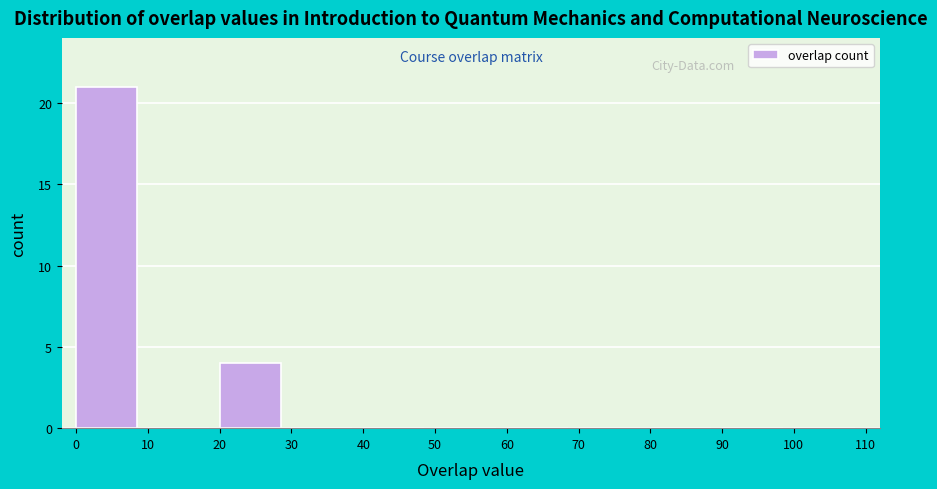

Which range on the x-axis has the tallest bar?

0 to 10